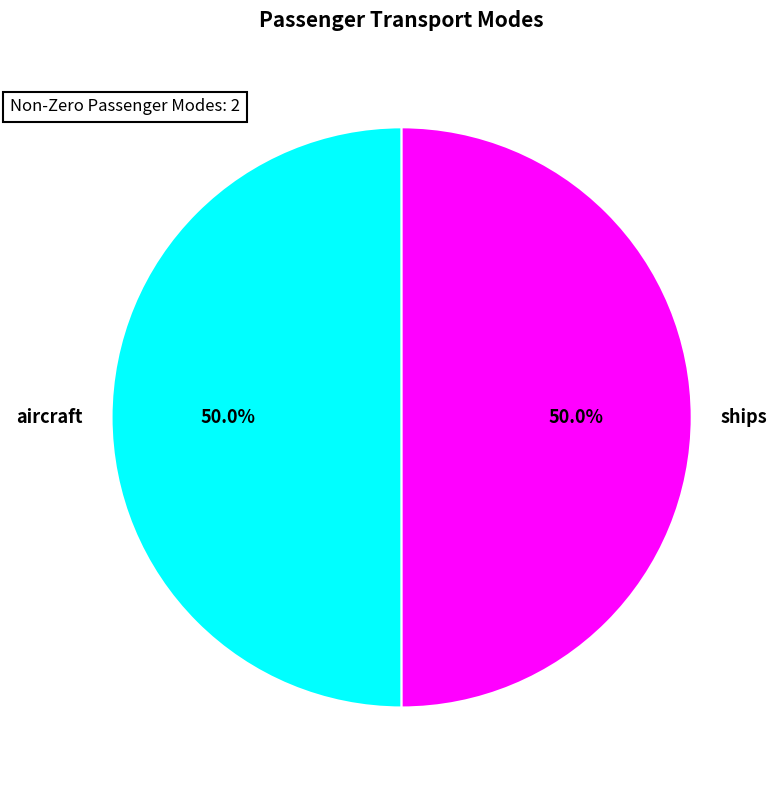

True or false: ships accounts for 64% of the total.

False